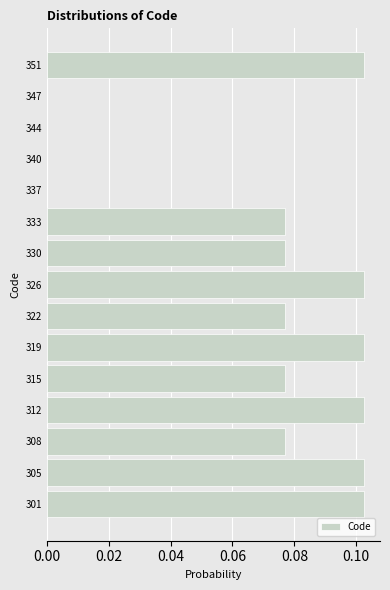

The chart shows a value of 0.0 at 322. True or false?

False